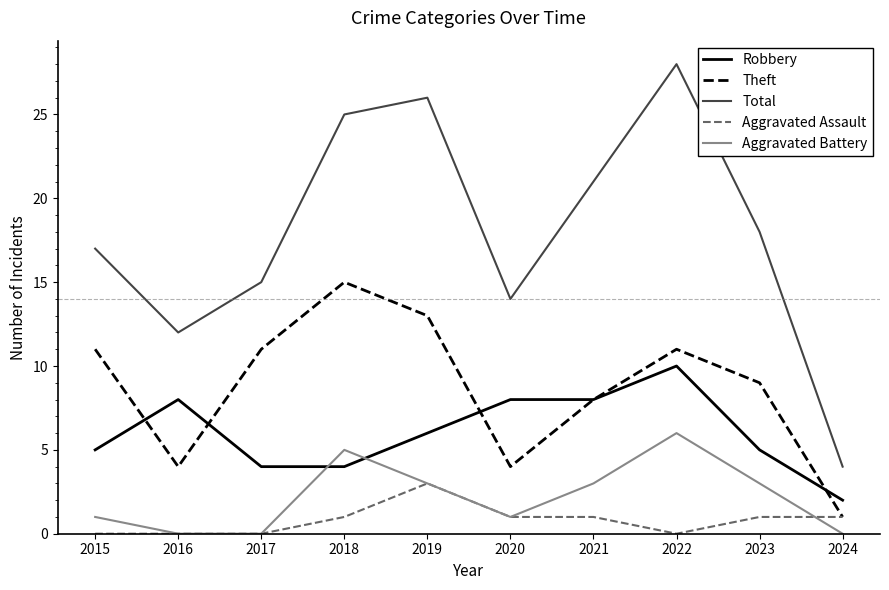

Between 2015 and 2019, which series saw the biggest shift?

Total